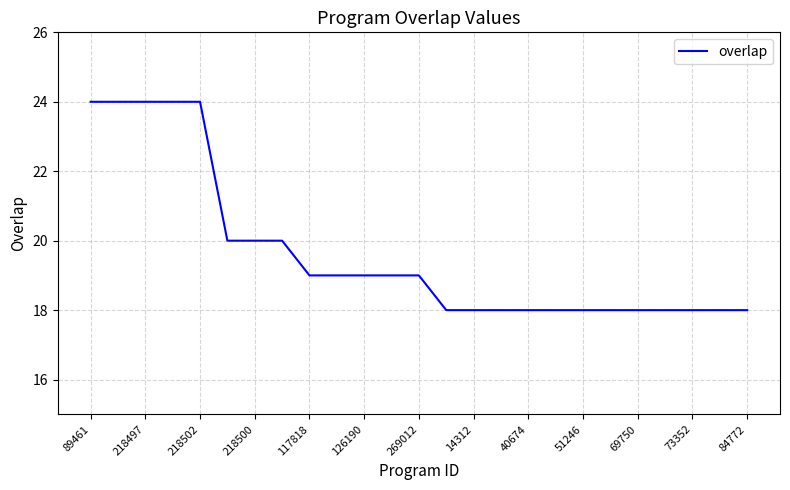

What is the difference between the maximum and minimum values?

6